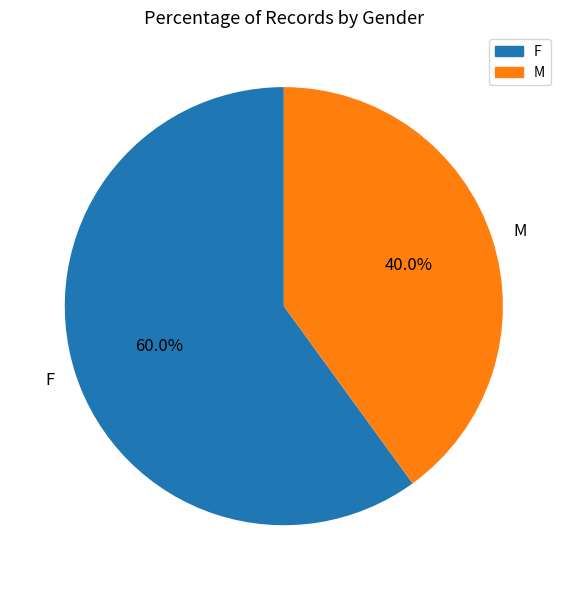

Do F and M together represent more than half of the pie?

Yes